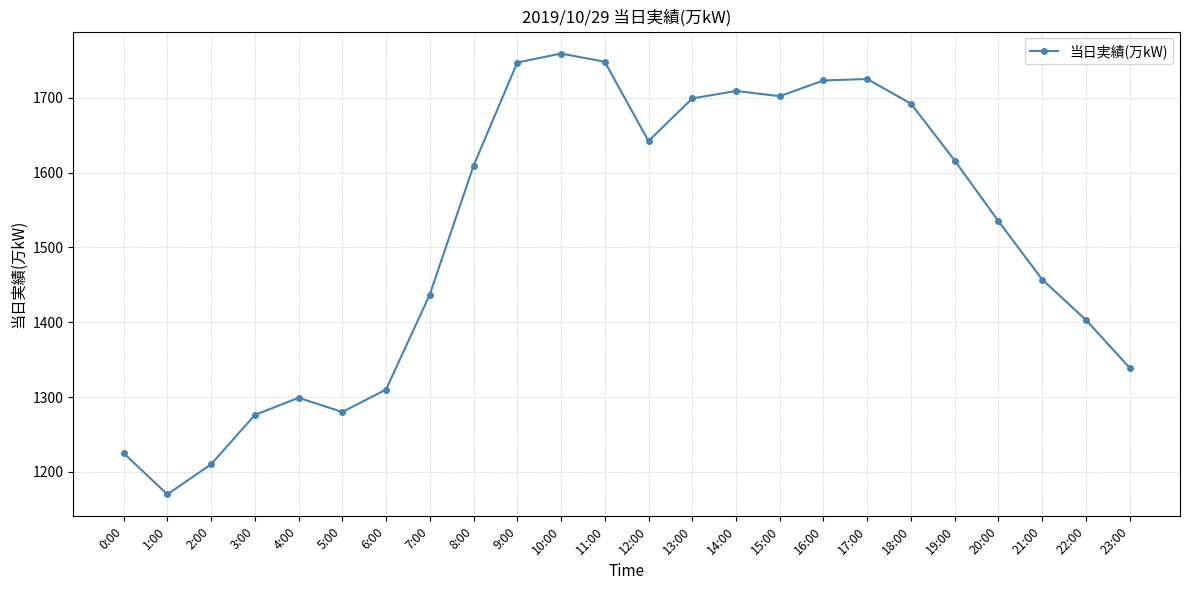

At which category does the data reach its first local peak?

4:00